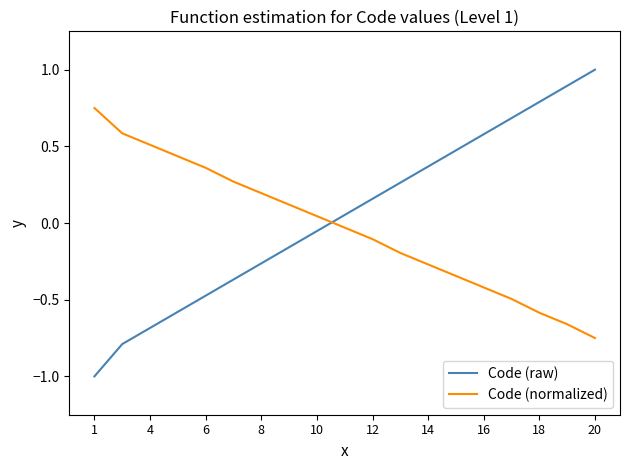

Which series has the widest spread of values?

Code (raw)